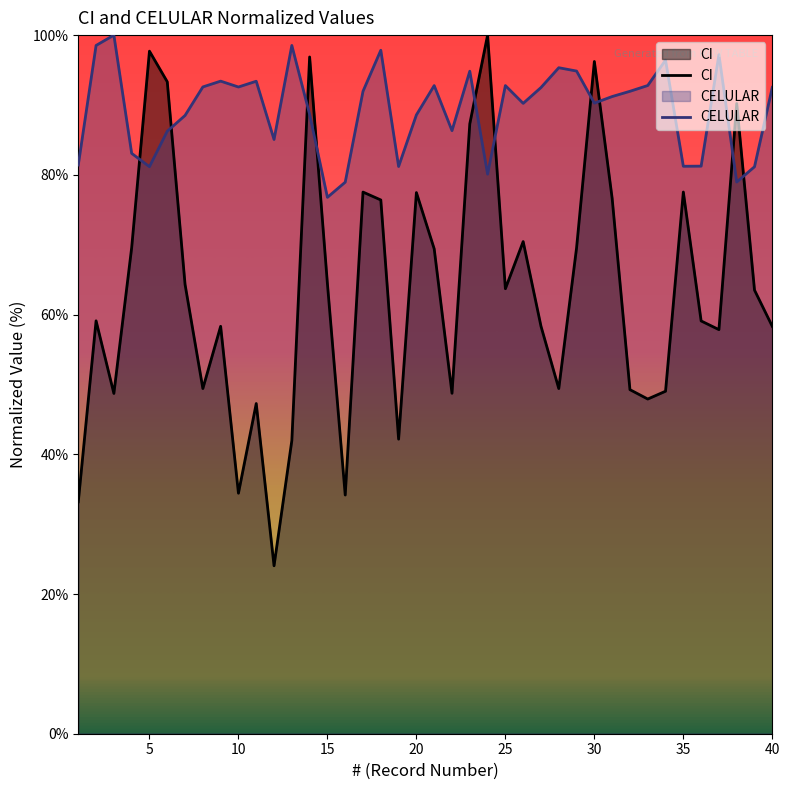

The CI series shows 29.4 at 20. True or false?

False